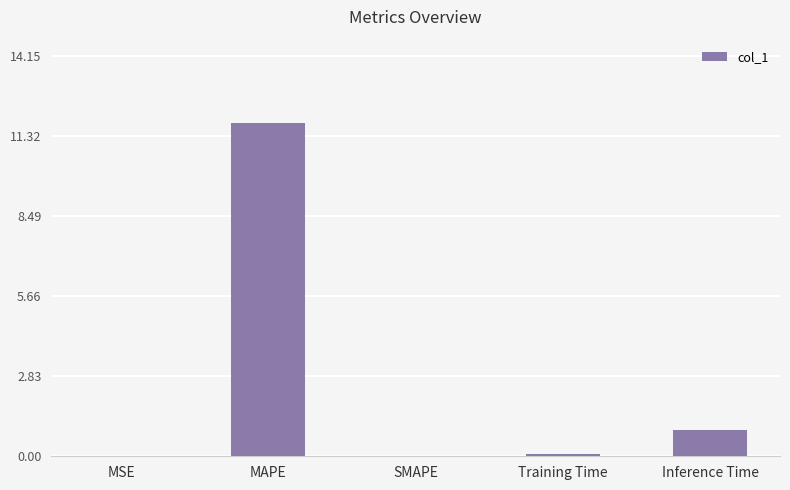

Where is the data nearest to the value 5?

Inference Time